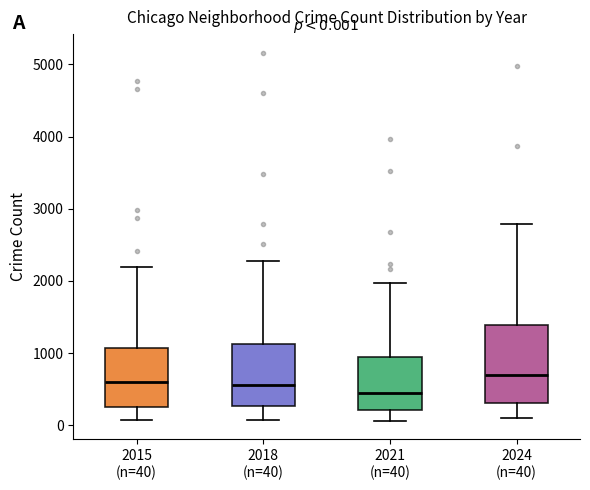

Comparing the boxes themselves (not the whiskers), which one is the tallest?

2024 (n=40)